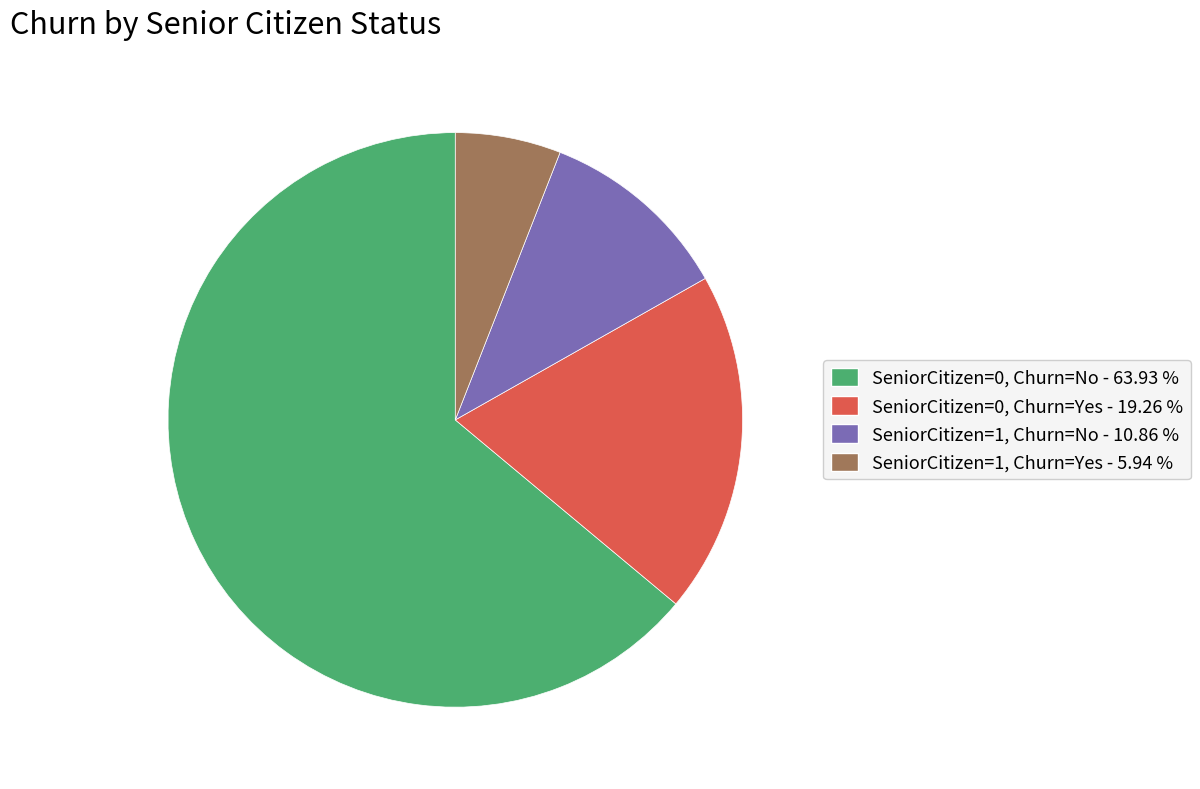

Is it true that SeniorCitizen=1, Churn=Yes is 1% of the pie?

False